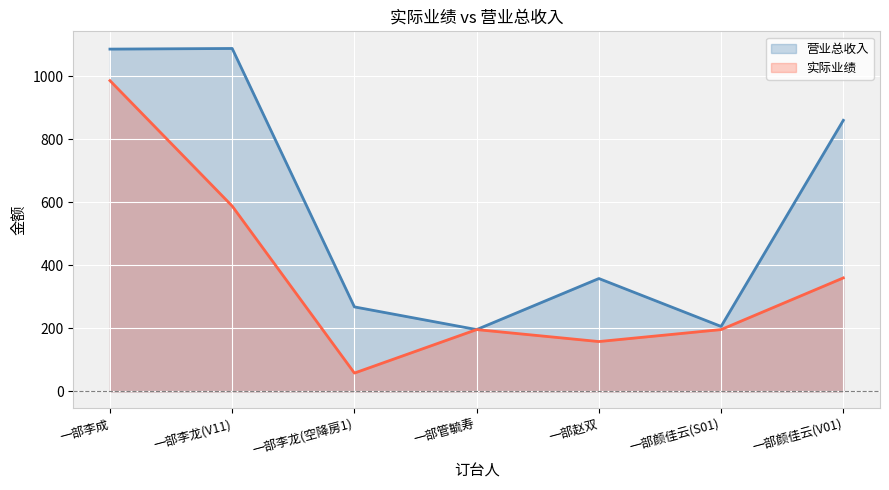

True or false: 实际业绩 has more than 2 points higher than both neighbors.

False